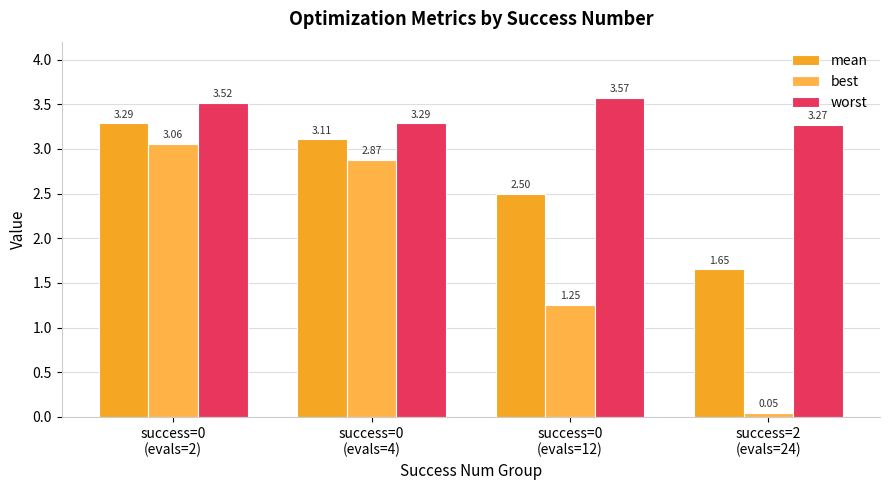

The value of best at success=0
(evals=4) is 5.0. True or false?

False